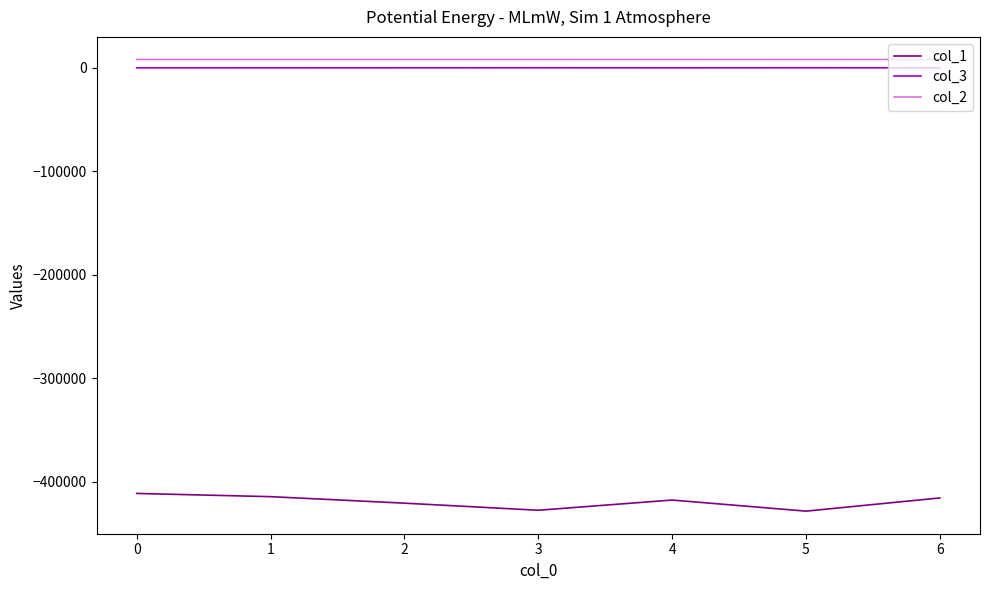

Which series has the largest range (max minus min)?

col_1